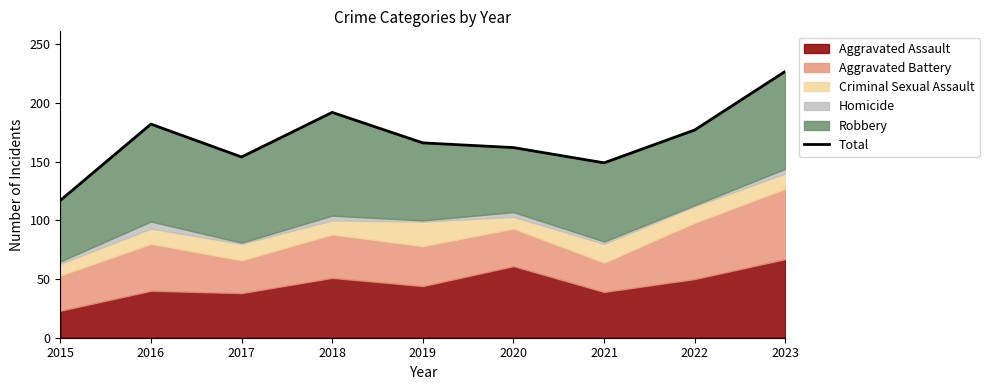

What is the value of the 5th point from the left?

166